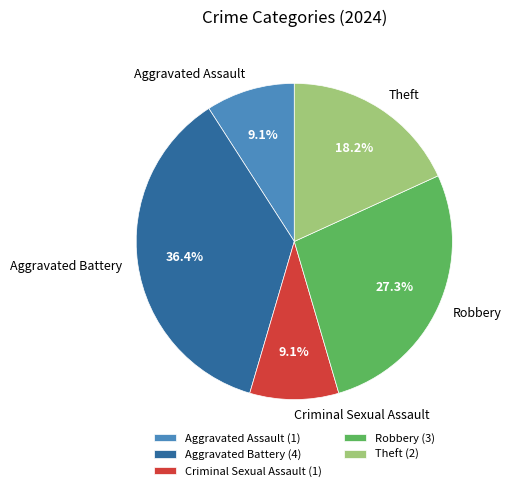

To the nearest percent, what is the difference between the largest and smallest slice percentages?

27%